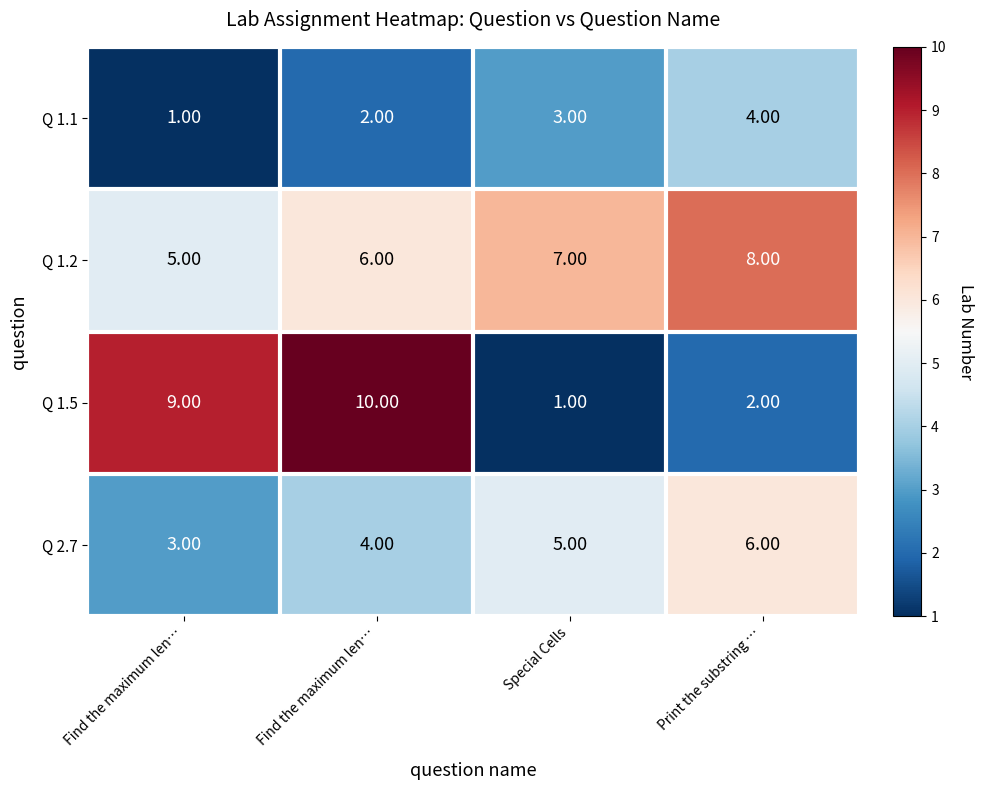

How many categories are shown in the chart?

4